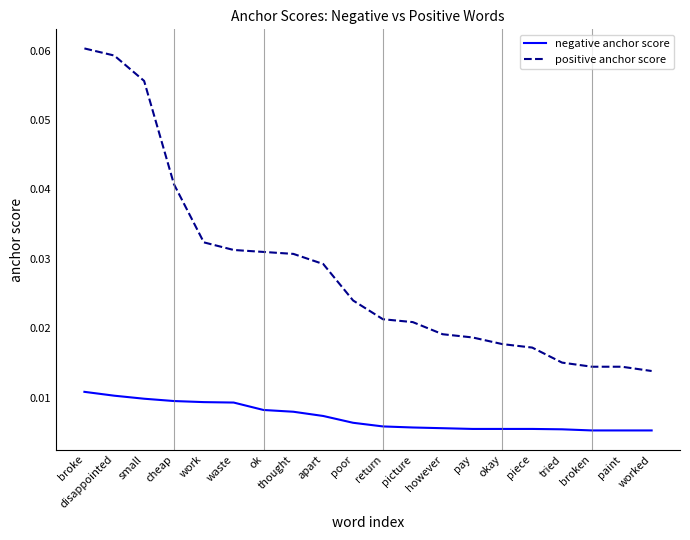

Rank the series by their maximum value, from lowest to highest.

negative anchor score, positive anchor score